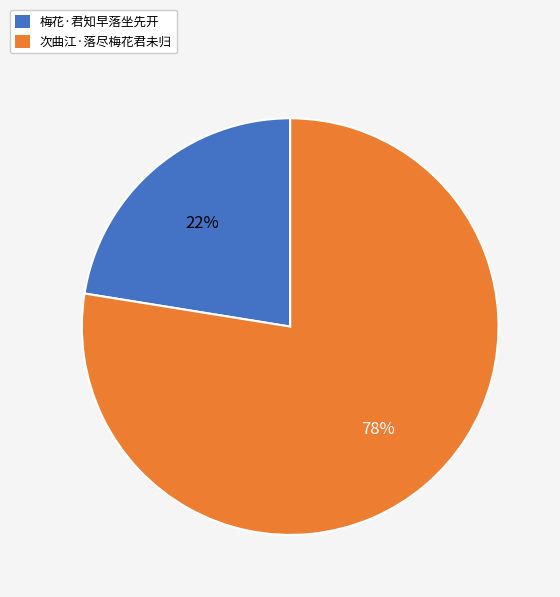

How many slices are in this pie chart?

2